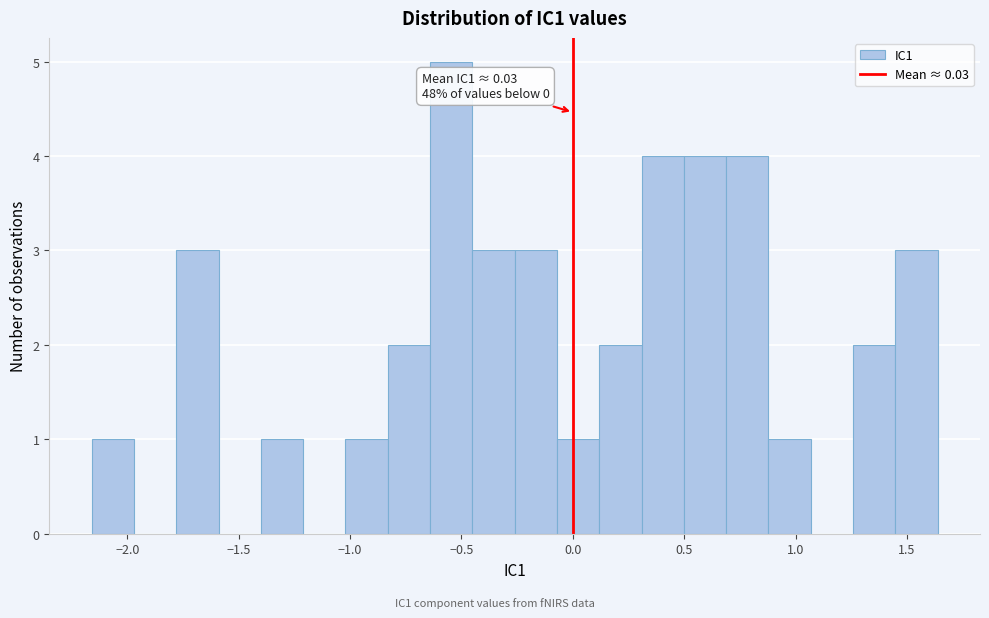

Read against the x-axis, roughly where is the centre of the tallest bar?

-0.55